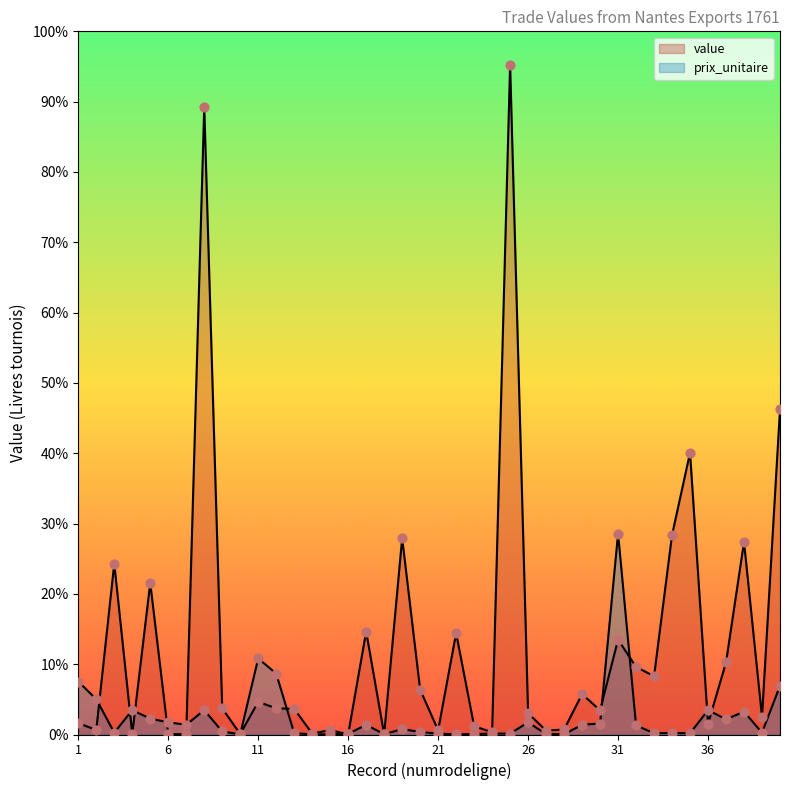

What are all the series names shown in the legend?

value, prix_unitaire